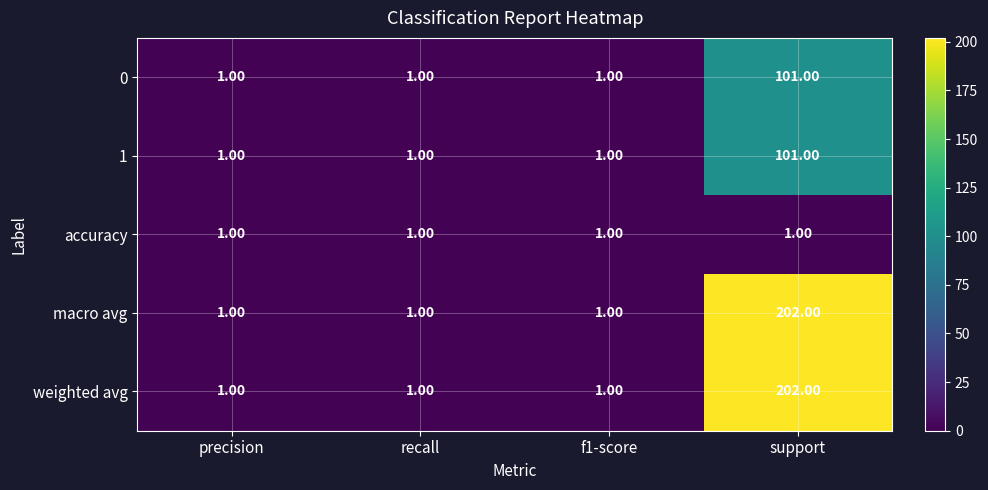

Which category has the highest value in the weighted avg series?

support